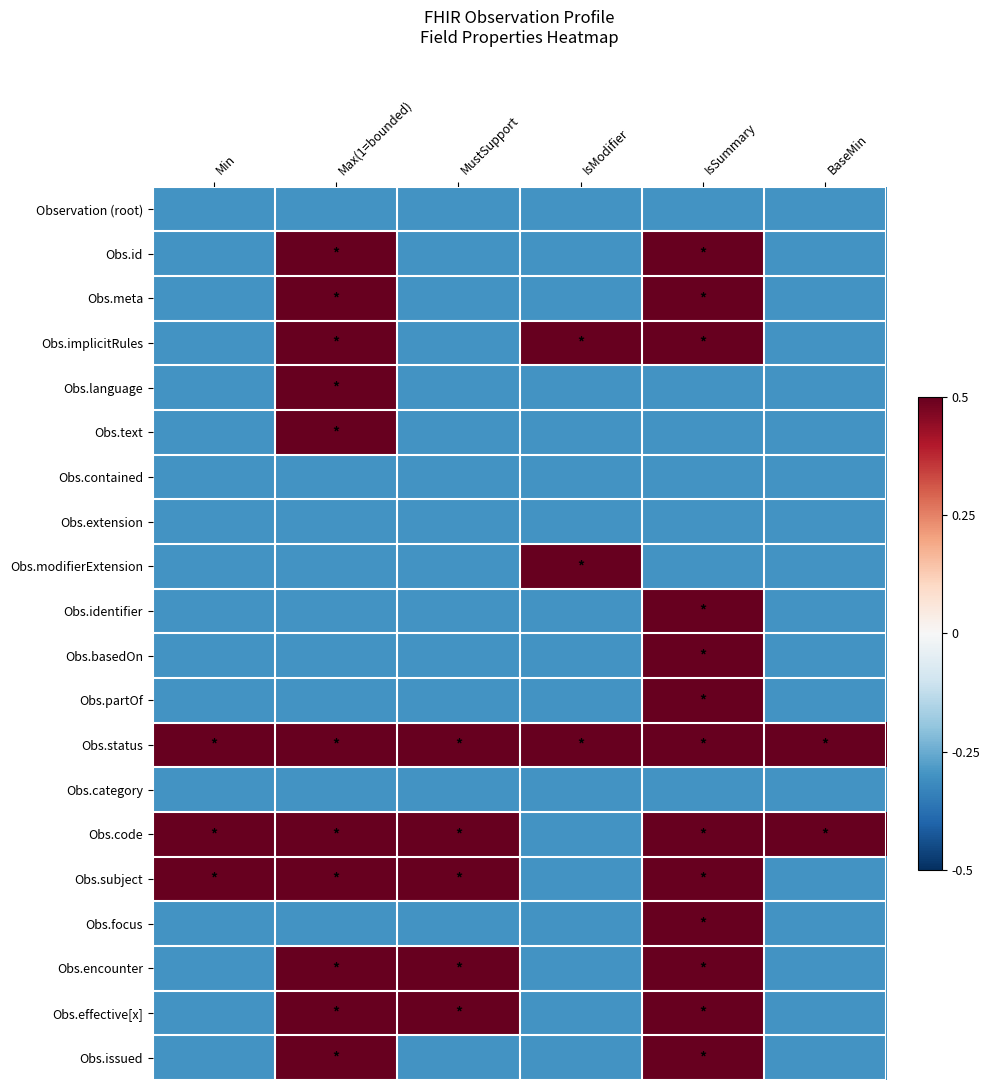

Rank the series by their maximum value, from lowest to highest.

Observation (root), Obs.contained, Obs.extension, Obs.category, Obs.id, Obs.meta, Obs.implicitRules, Obs.language, Obs.text, Obs.modifierExtension, Obs.identifier, Obs.basedOn, Obs.partOf, Obs.status, Obs.code, Obs.subject, Obs.focus, Obs.encounter, Obs.effective[x], Obs.issued